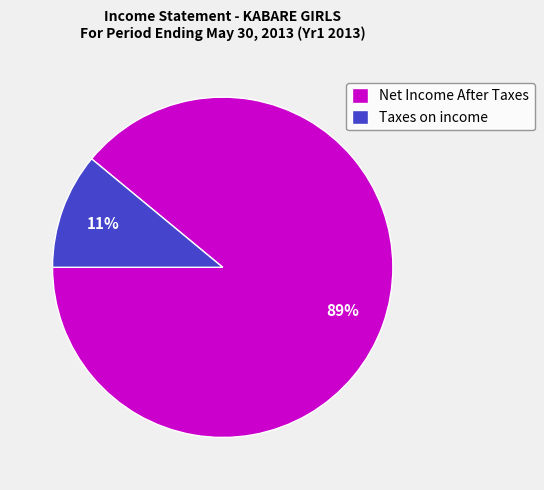

Do Net Income After Taxes and Taxes on income together represent more than half of the pie?

Yes